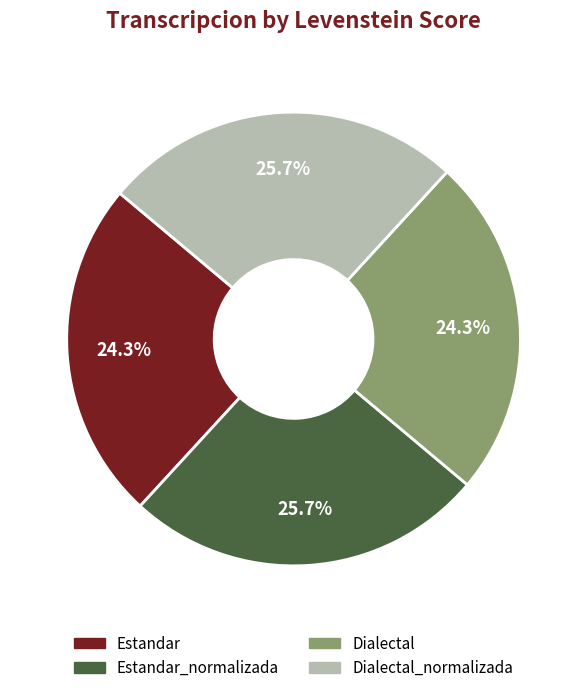

To the nearest percent, what is the difference between the largest and smallest slice percentages?

1%